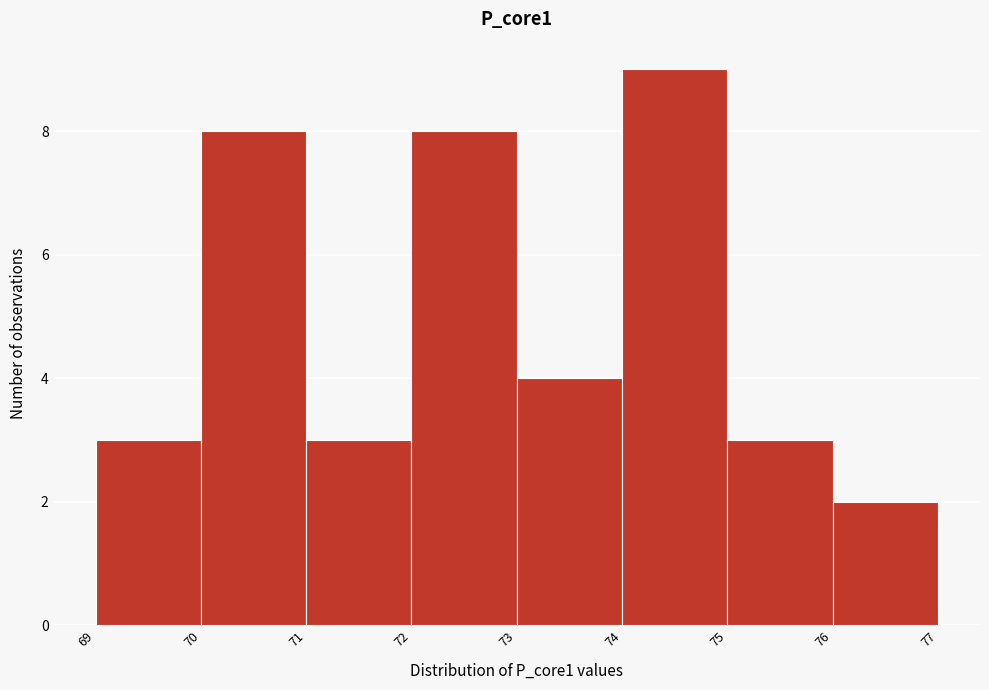

Reading left to right, list every bar in this chart as the range it spans on the x-axis followed by its height. The values are not printed on the chart, so give them approximately, as read against the axis.

69 to 70: 3
70 to 71: 8
71 to 72: 3
72 to 73: 8
73 to 74: 4
74 to 75: 9
75 to 76: 3
76 to 77: 2